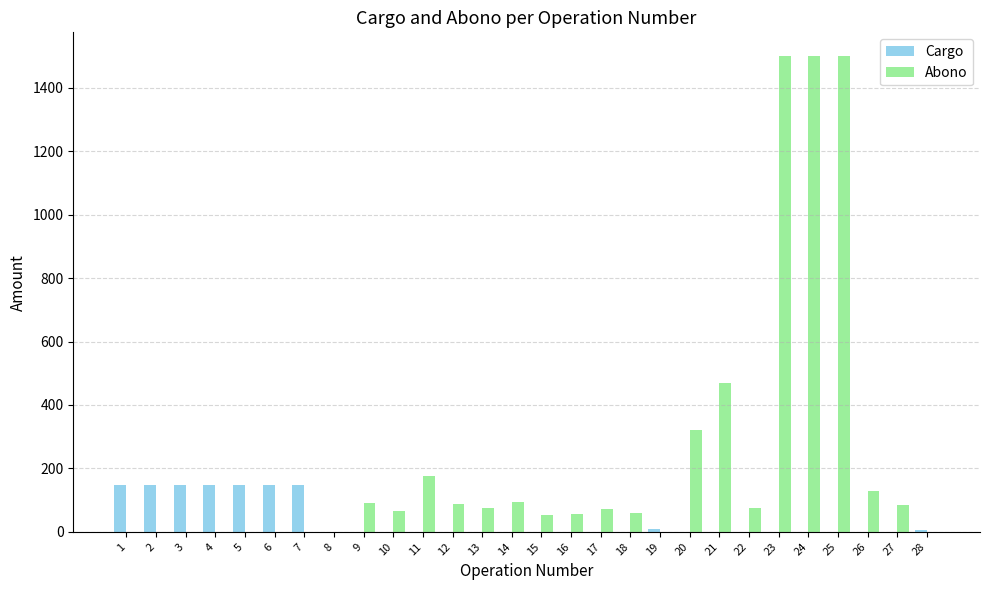

Is the value of Abono at 25 greater than the value of Cargo at 3?

Yes